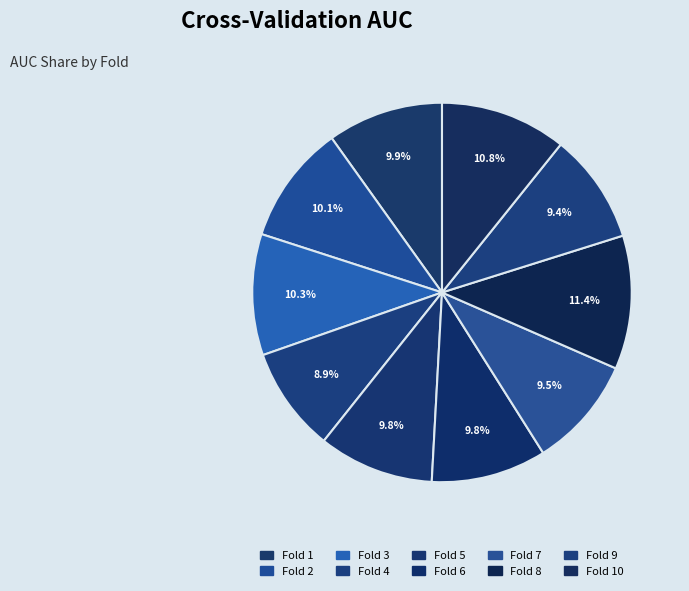

How many segments does this pie chart have?

10